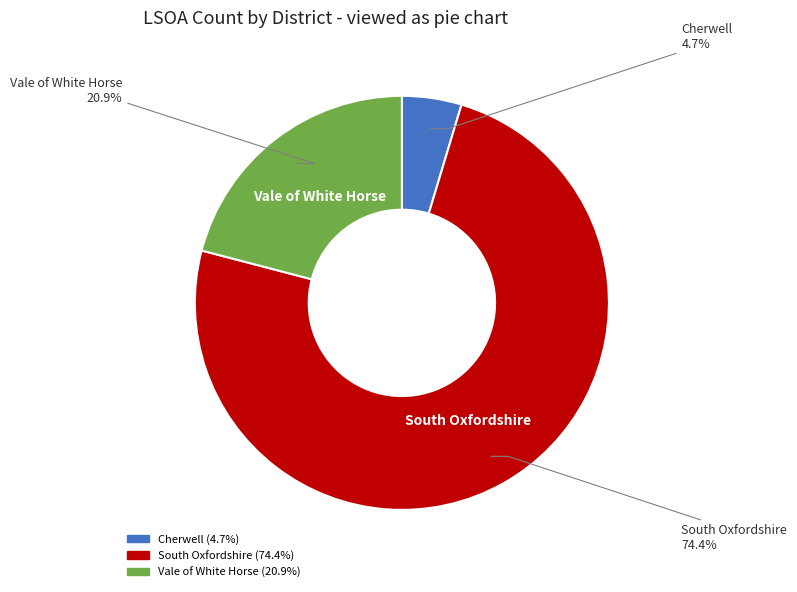

True or false: Vale of White Horse accounts for 21% of the total.

True